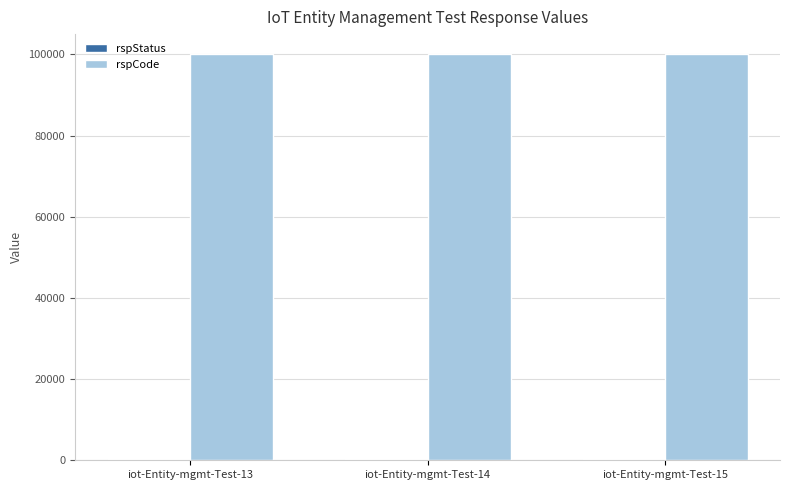

Which series has the largest total across all categories?

rspCode